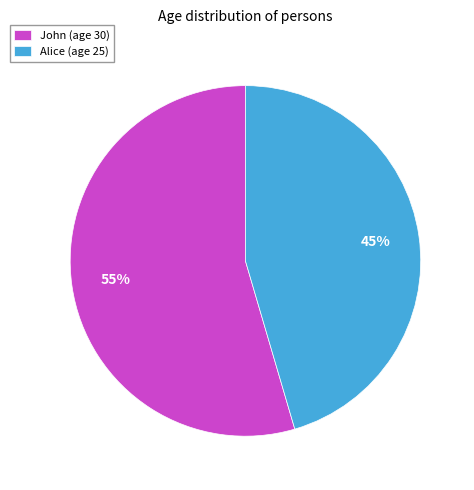

Combined, do John (age 30) and Alice (age 25) account for over 50%?

Yes